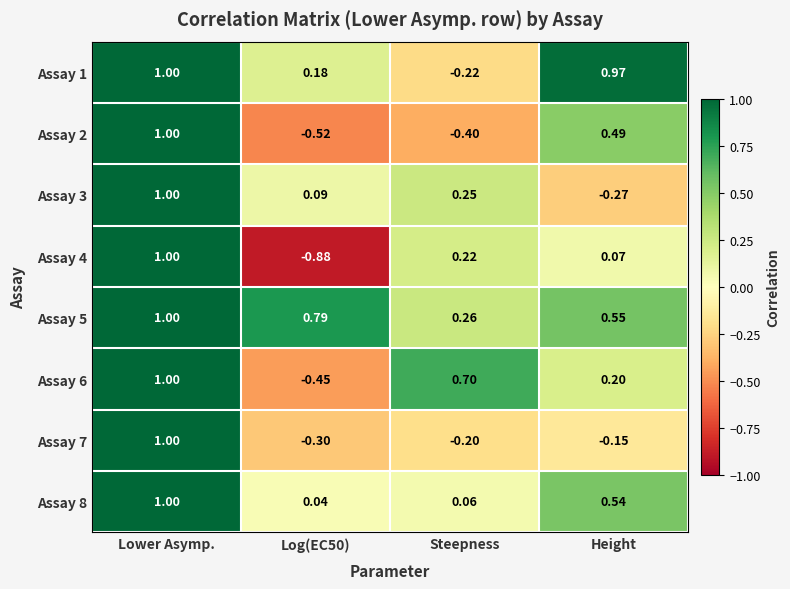

Where does the Assay 2 series first go above 0?

Lower Asymp.